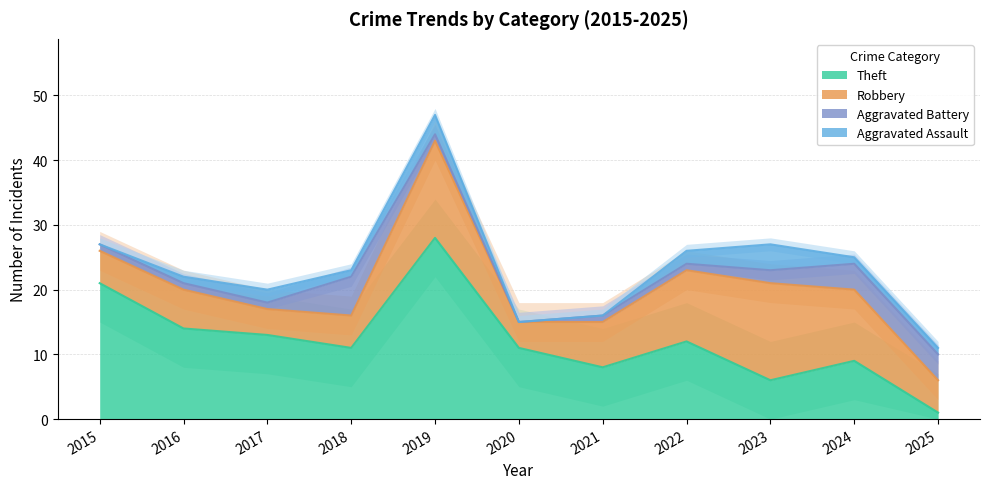

Reading left to right, list all the values displayed in this chart.

Aggravated Assault: 0	1	2	1	3	0	0	2	4	1	1
Aggravated Battery: 1	1	1	6	1	0	1	1	2	4	4
Robbery: 5	6	4	5	15	4	7	11	15	11	5
Theft: 21	14	13	11	28	11	8	12	6	9	1
Total: 27	22	20	23	47	15	16	27	27	25	11